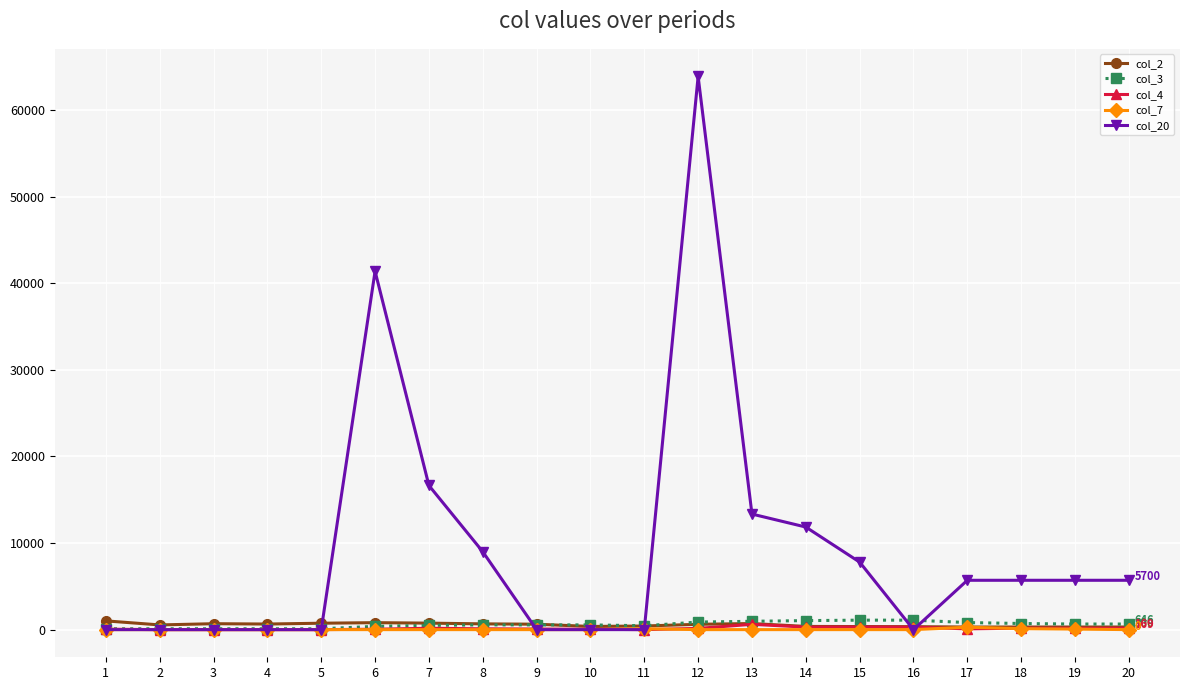

The value of col_20 at 14 is 7924. True or false?

False